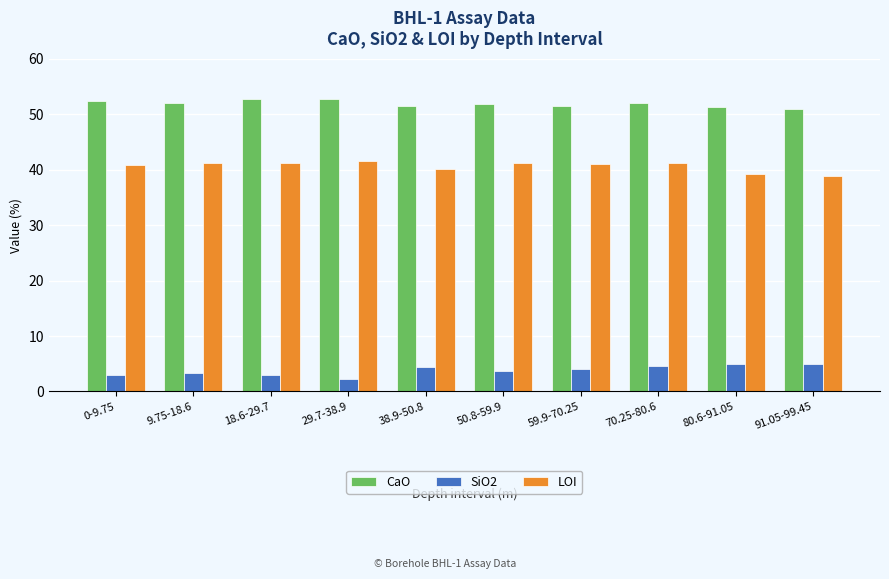

What is the difference between the maximum and minimum values in the SiO2 series?

2.7